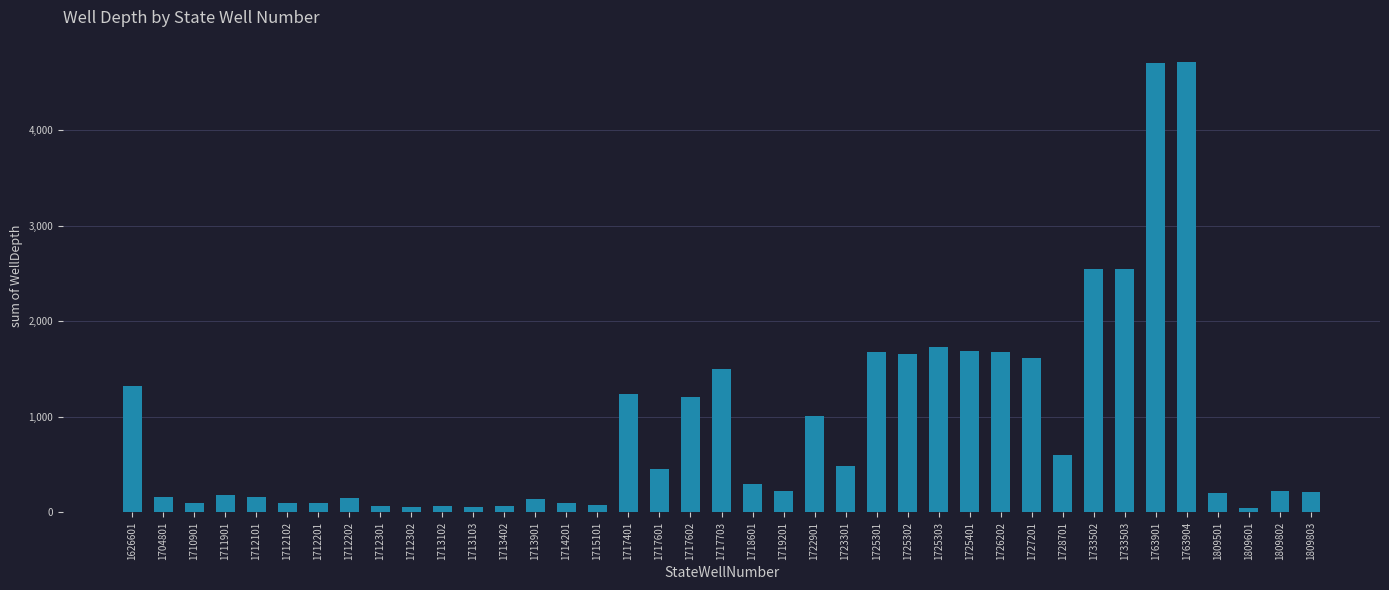

What is the change in value from 1715101 to 1725303?

+1655